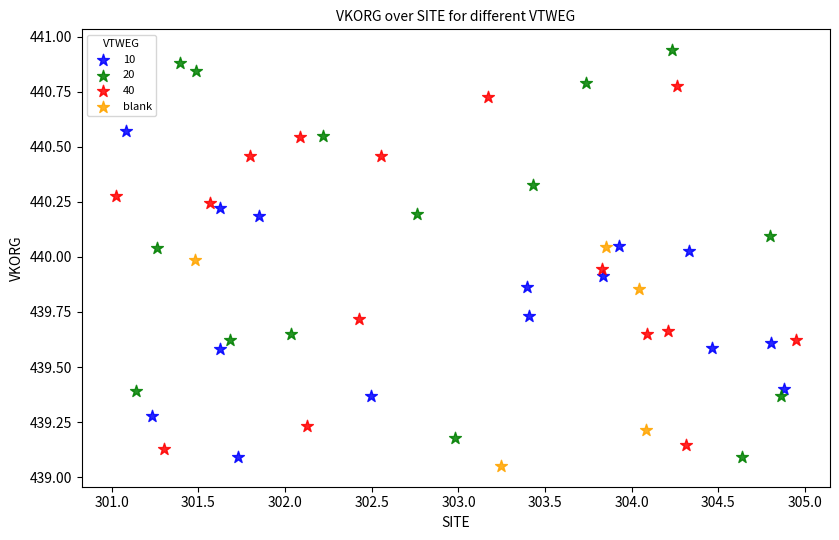

Which series has the widest spread of Y values?

20